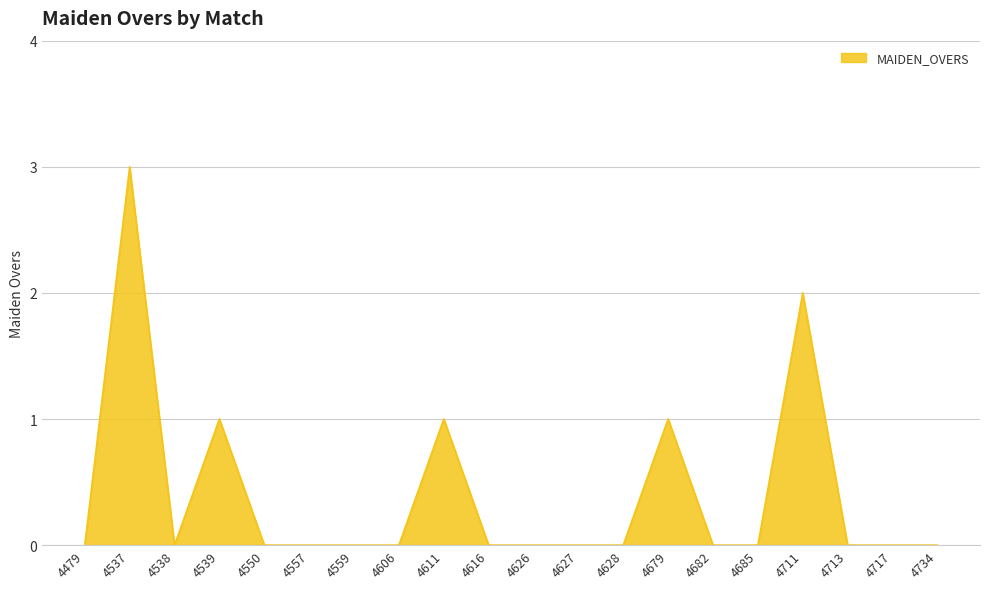

Which category has the highest value across all series?

4537